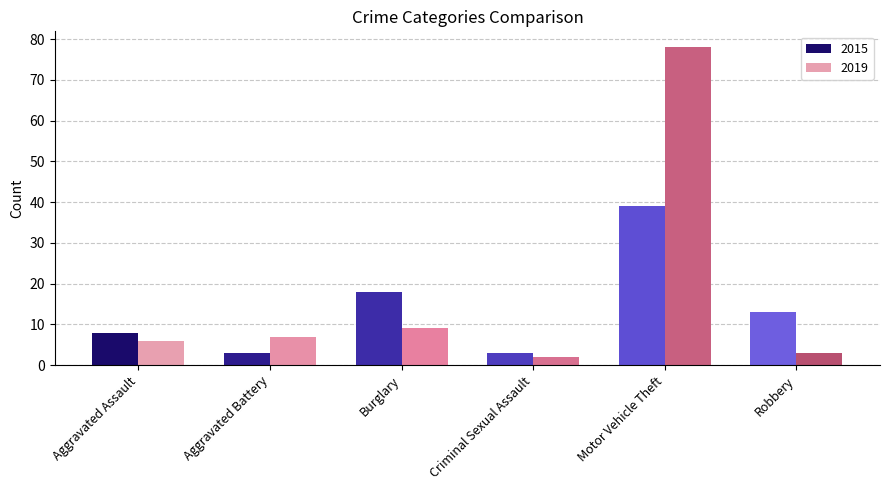

At which category is the sum across all series the highest?

Motor Vehicle Theft